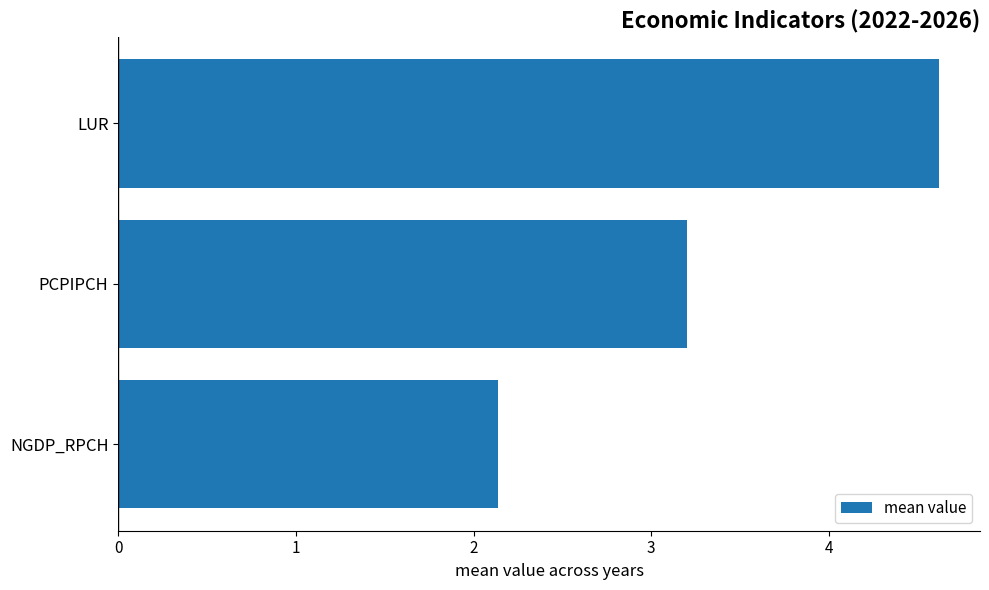

True or false: the data shows 4.6 at LUR.

True